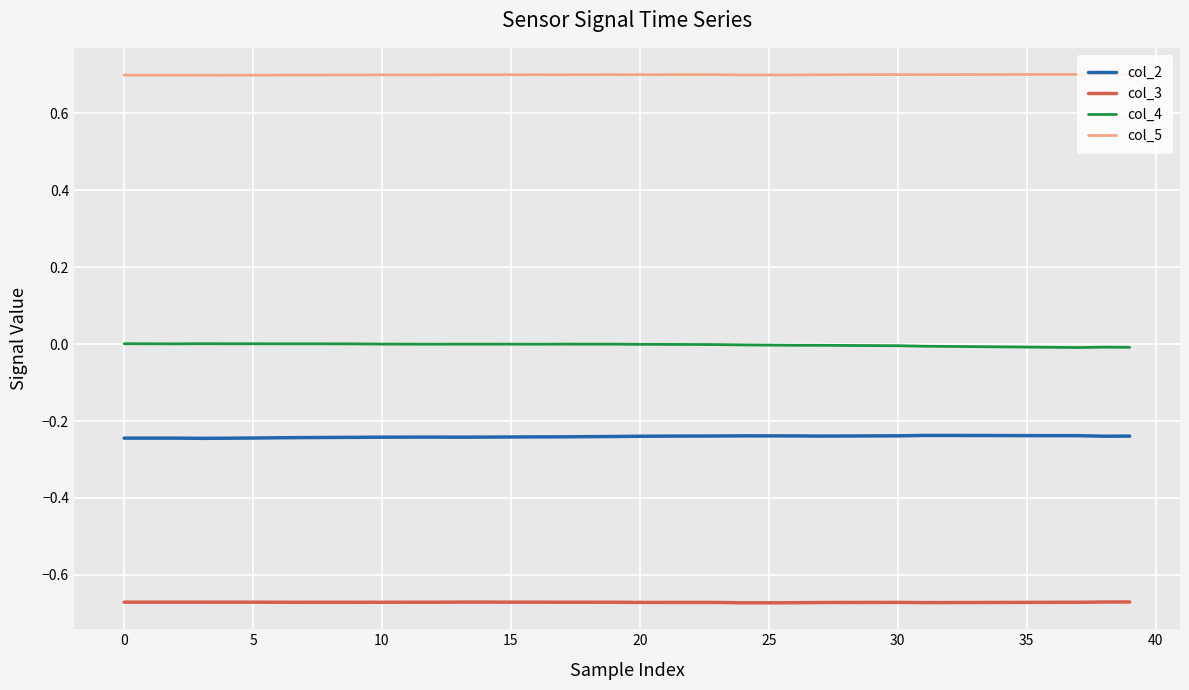

True or false: col_5 and col_3 intersect in this chart.

False